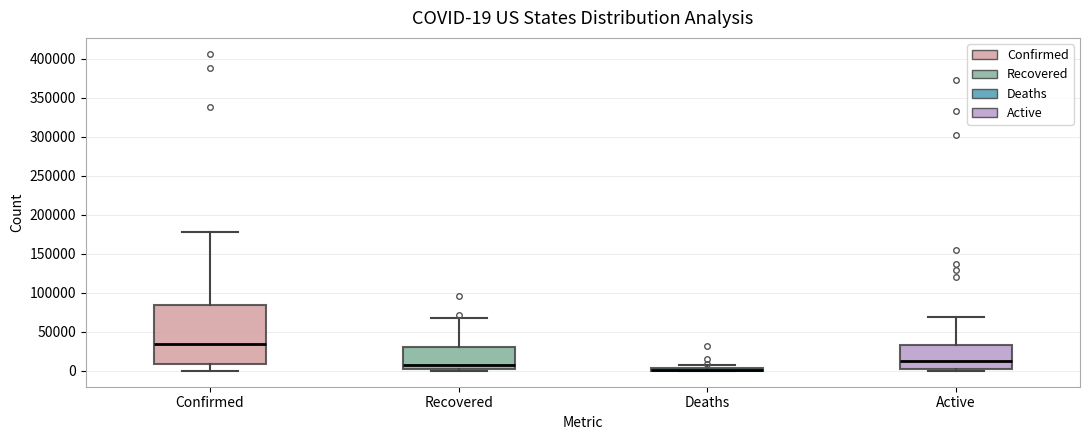

Which box is the tallest, from its lower edge to its upper edge?

Confirmed